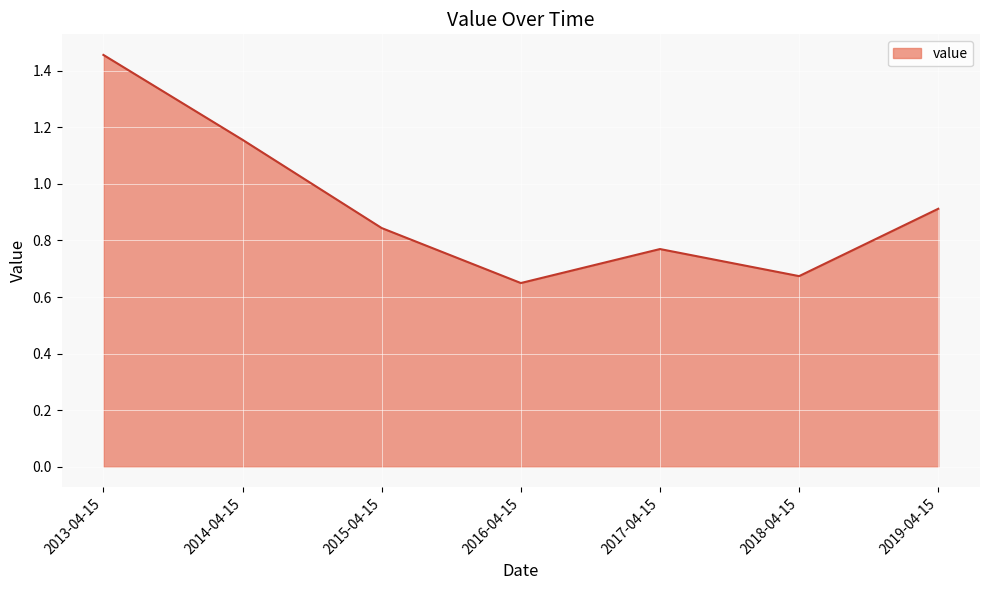

What position from the right is 2016-04-15?

4